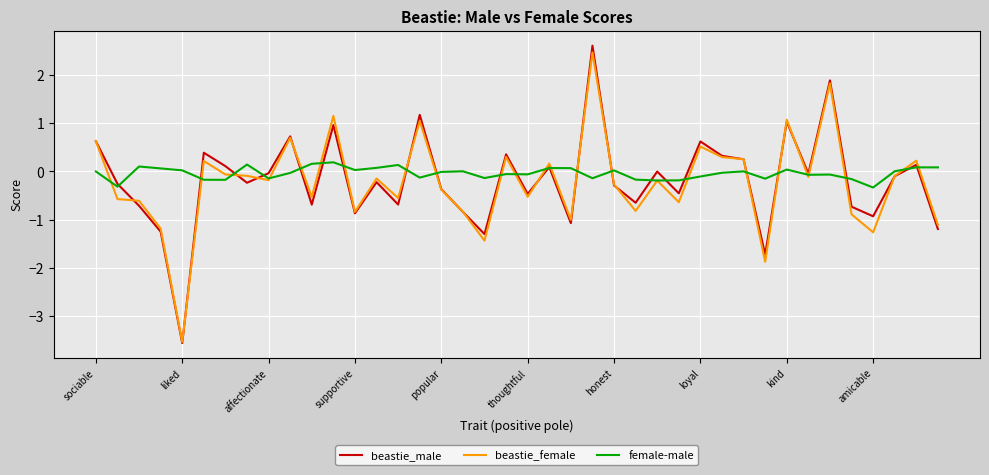

What are all the series names shown in the legend?

beastie_male, beastie_female, female-male